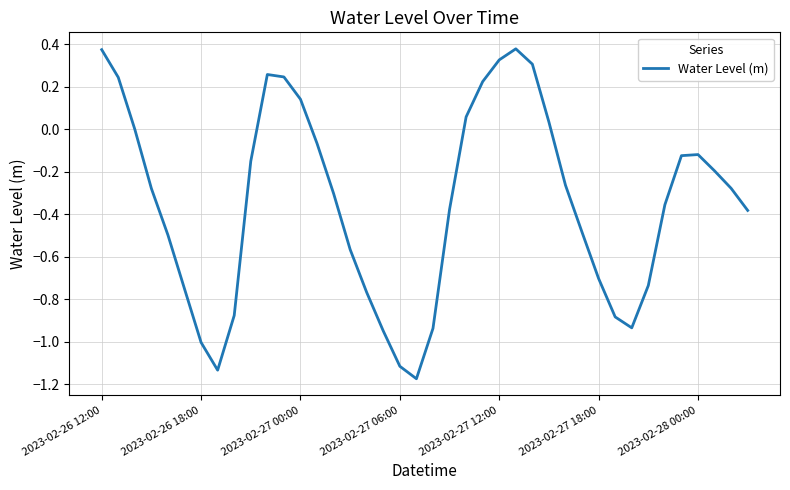

Does the chart display data point markers on the line(s)?

No